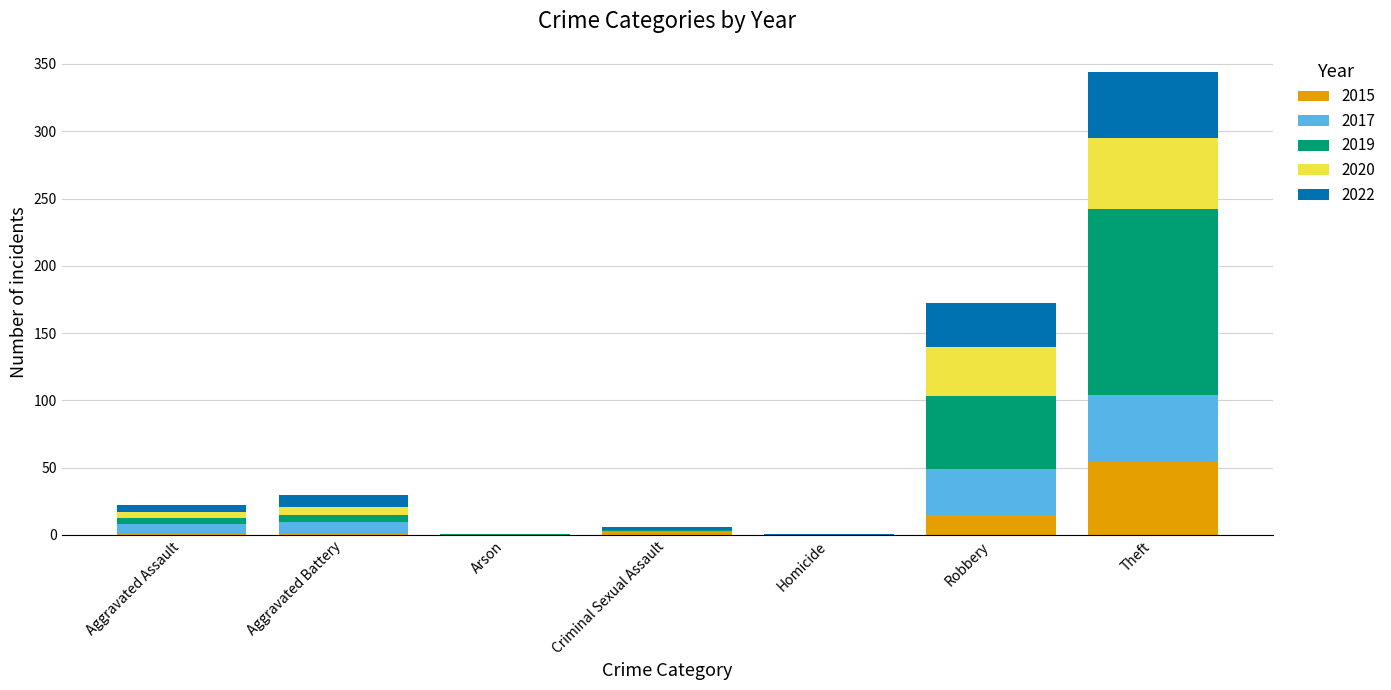

At which category is the sum across all series the highest?

Theft